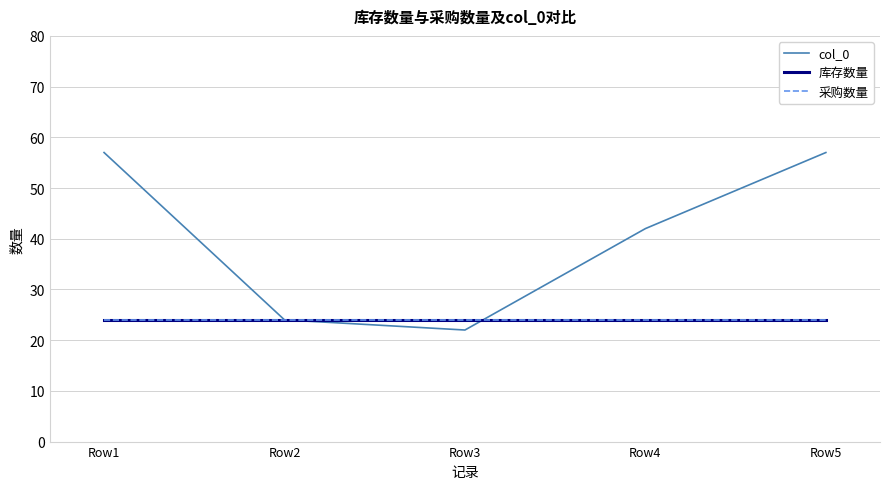

What is the sum of all 库存数量 values?

120